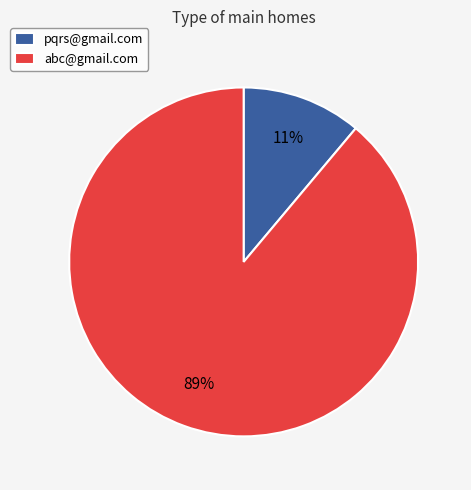

Is the sum of pqrs@gmail.com and abc@gmail.com greater than half?

Yes